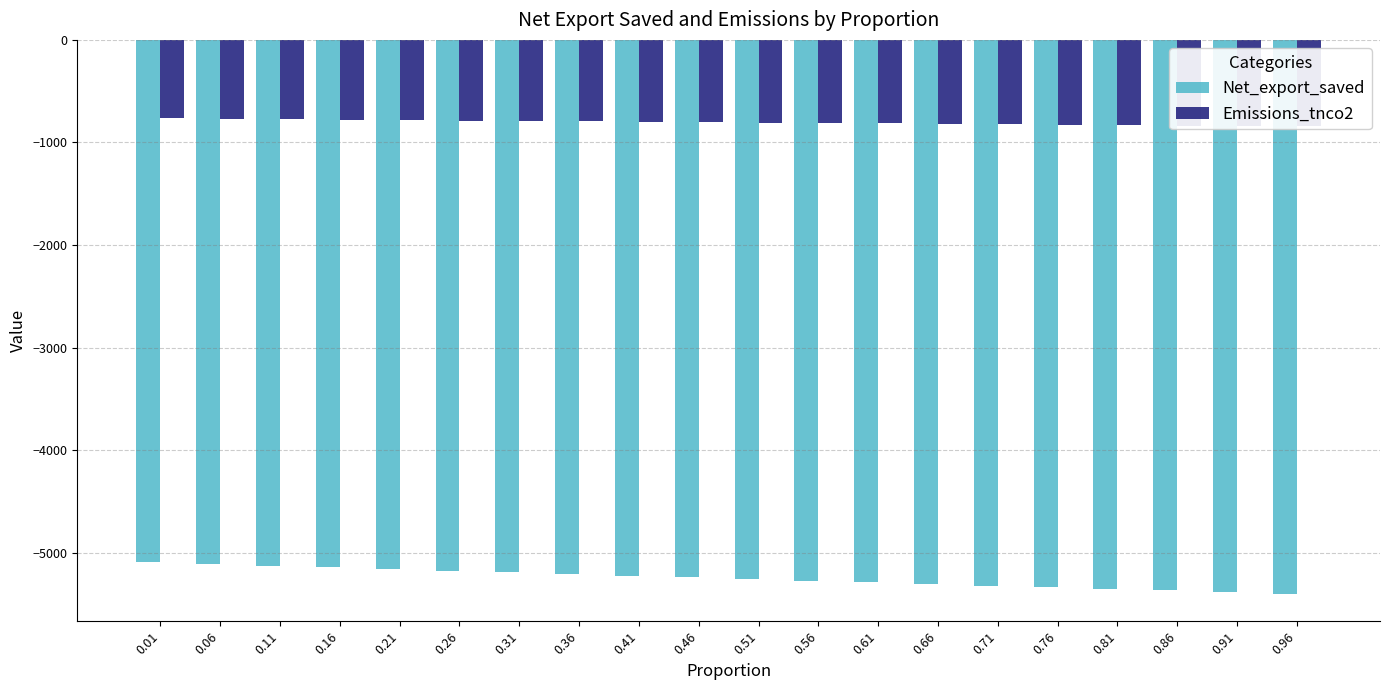

What is the value of the Emissions_tnco2 bar at the 8th from the left?

-794.3